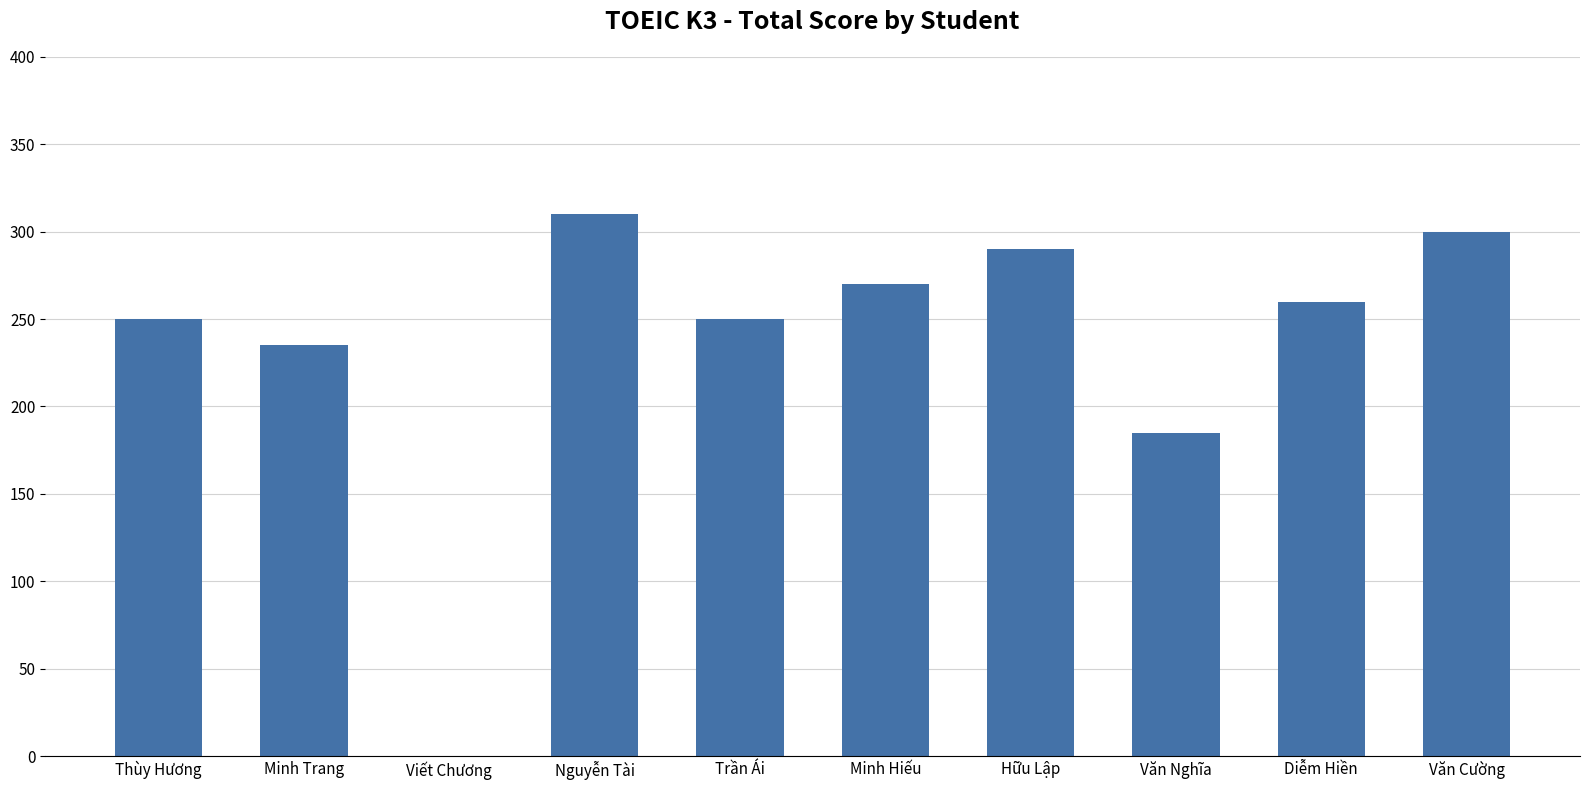

Is it true that the value at Viết Chương is -173?

False